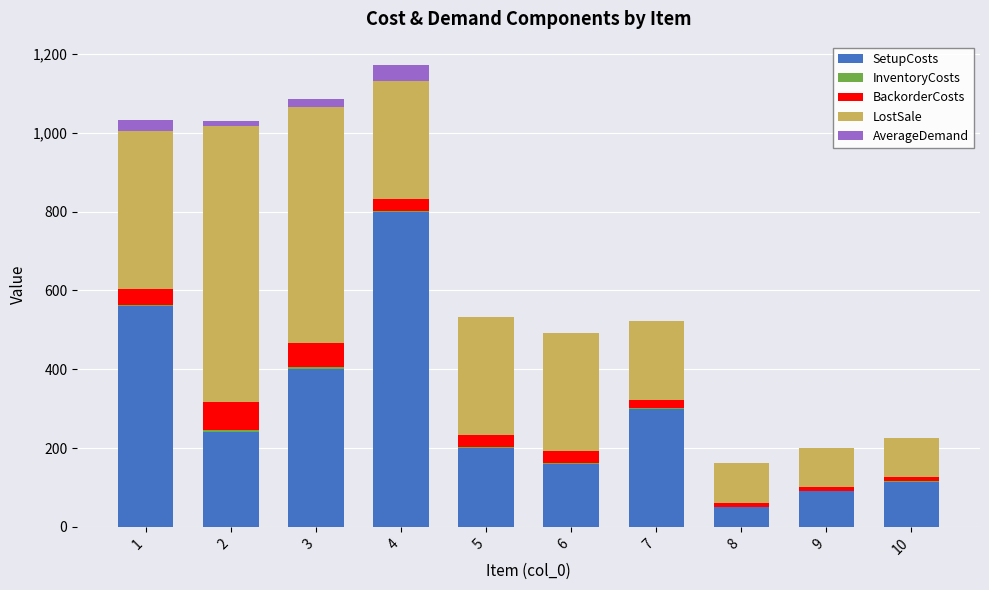

How many data points does each series have?

10